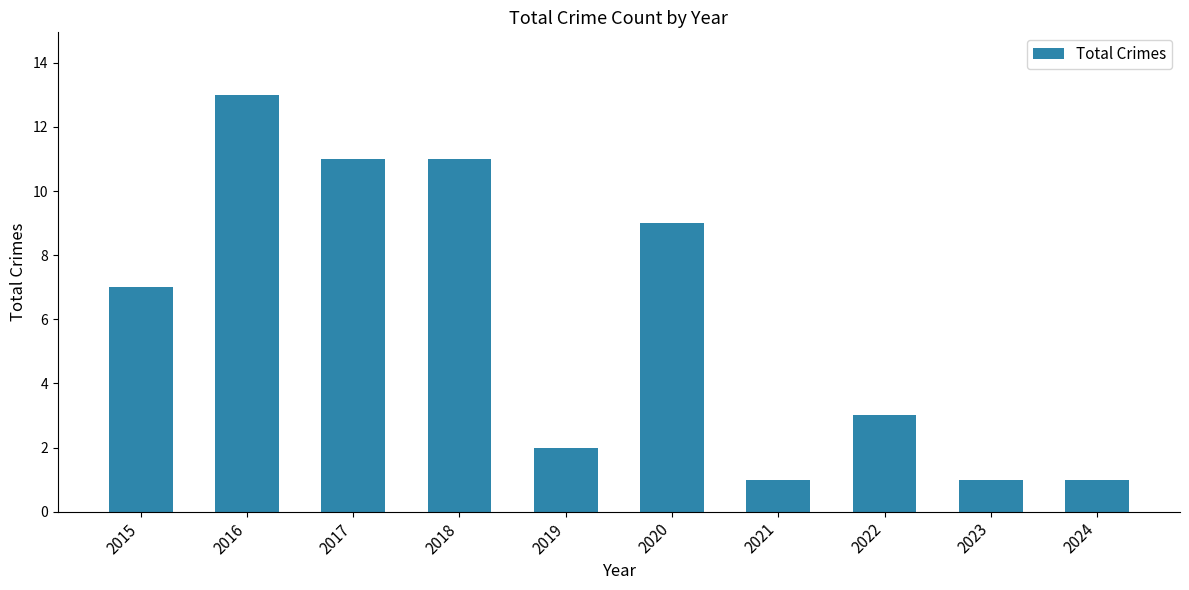

What is the difference between the maximum and second lowest values?

12